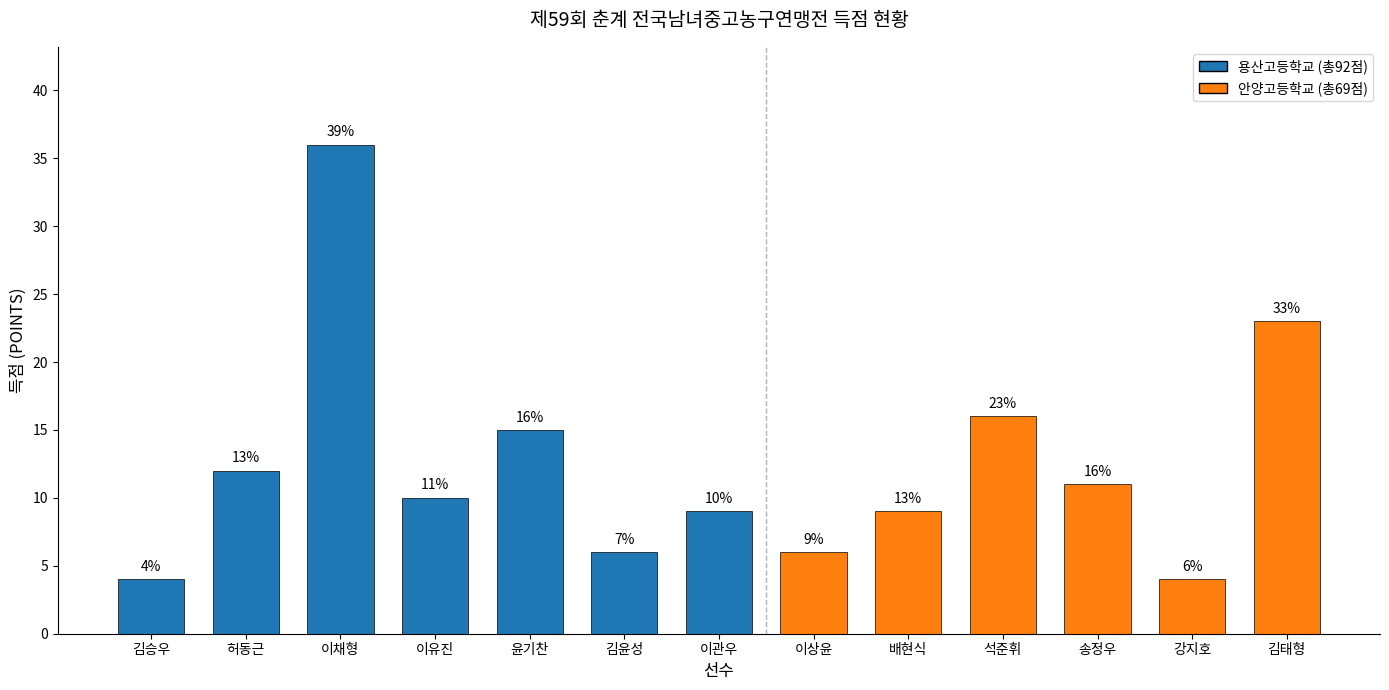

What is the minimum value shown in the chart?

4